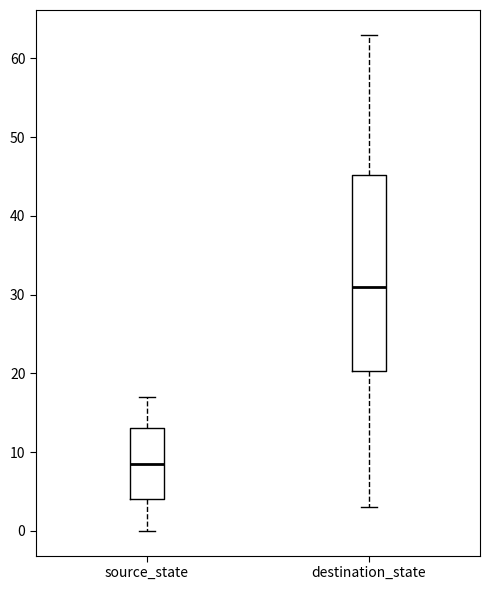

Reading left to right, transcribe this box plot: for each box, give where its median line is, the range the box spans, and where its two whiskers end, as read against the y-axis. The values are not printed on the chart, so give them approximately, as read against the axis.

source_state: median 9, box 4 to 13, whiskers 0 to 17
destination_state: median 31, box 20 to 45, whiskers 3 to 63